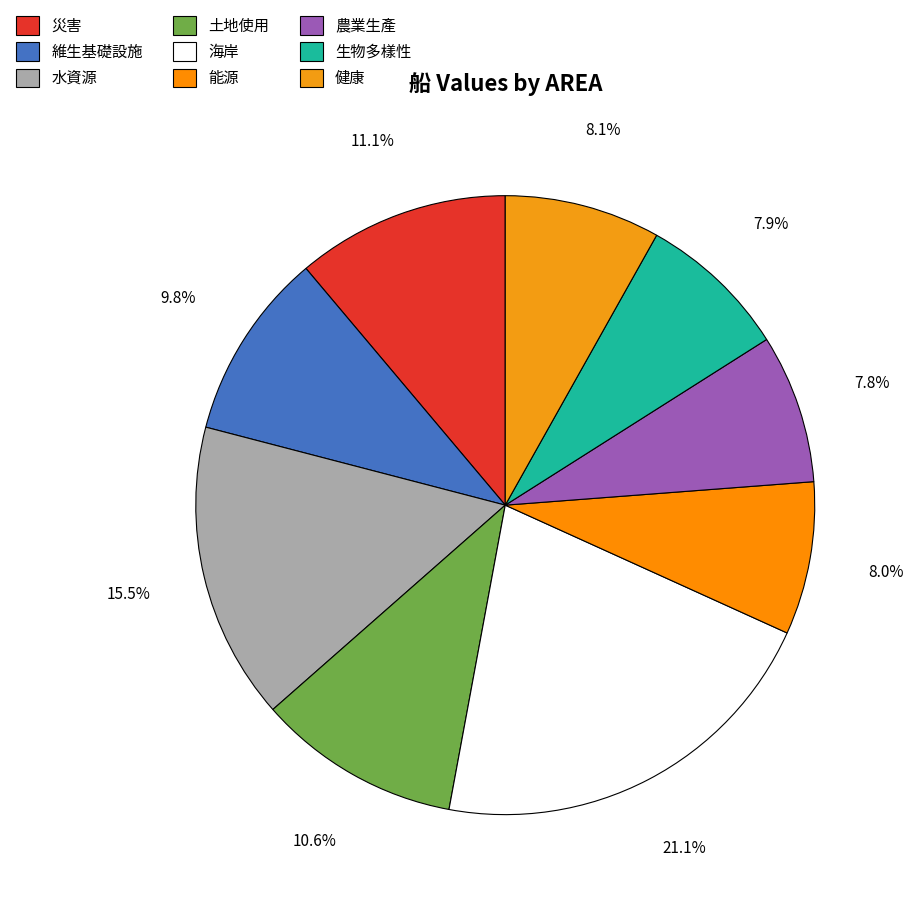

How many slices are in this pie chart?

9